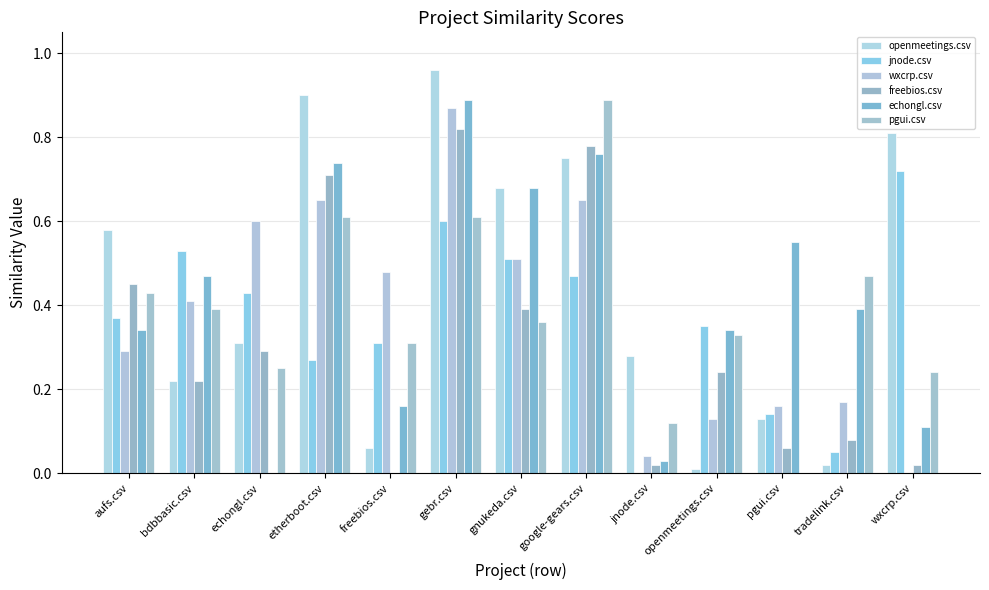

What is the sum of all echongl.csv values?

5.5